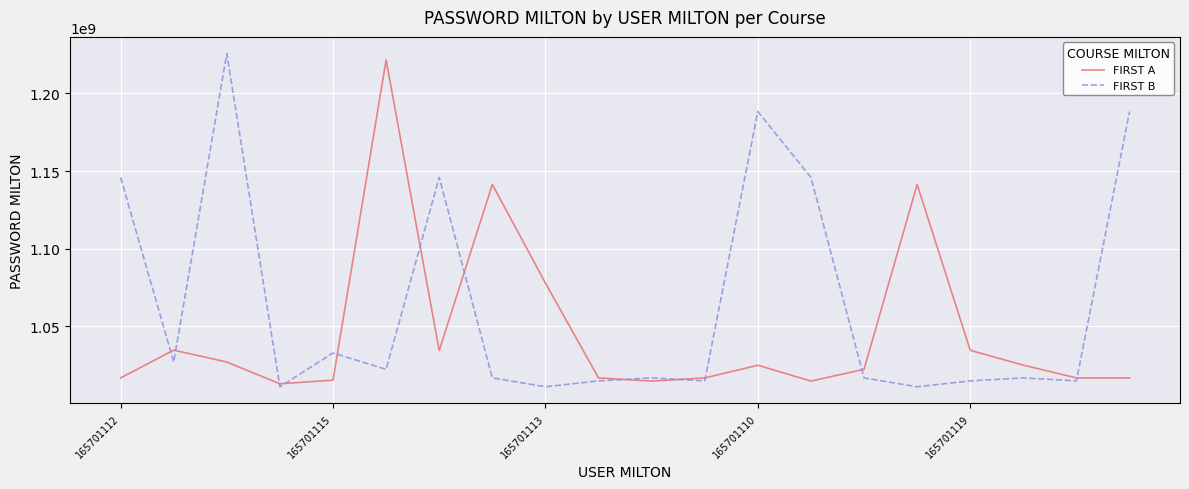

How many lines are shown in the chart?

2